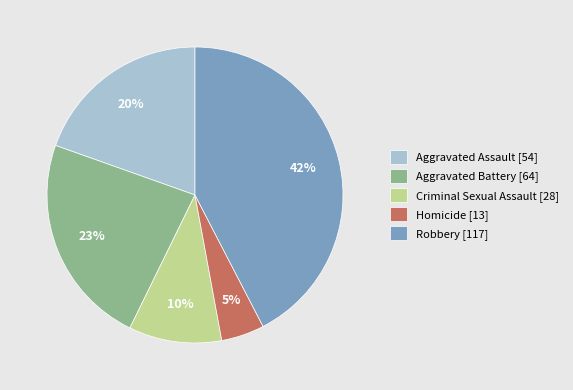

True or false: Homicide accounts for 5% of the total.

True